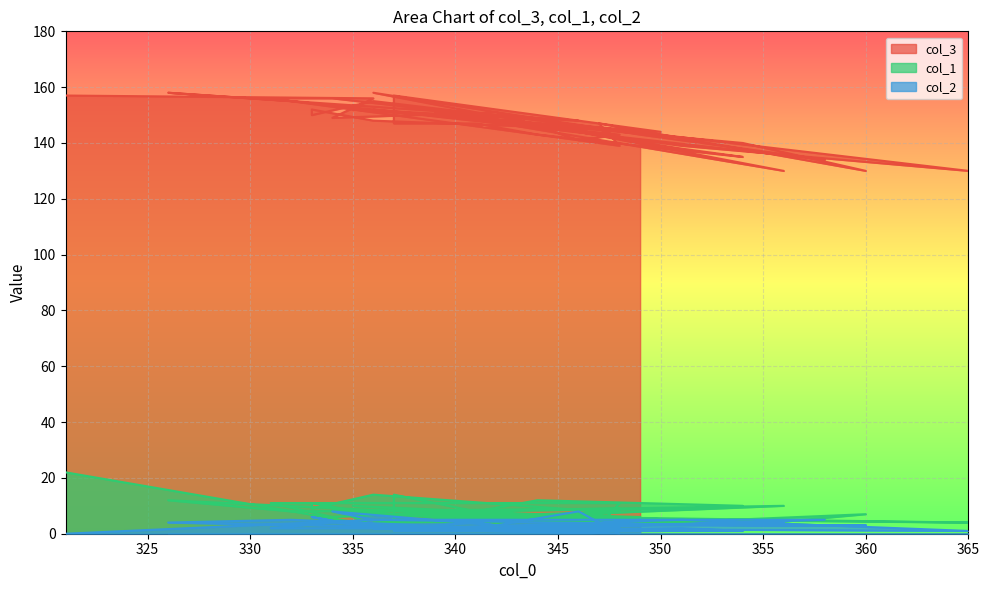

What is the difference between the second highest and second lowest values in the col_2 series?

8